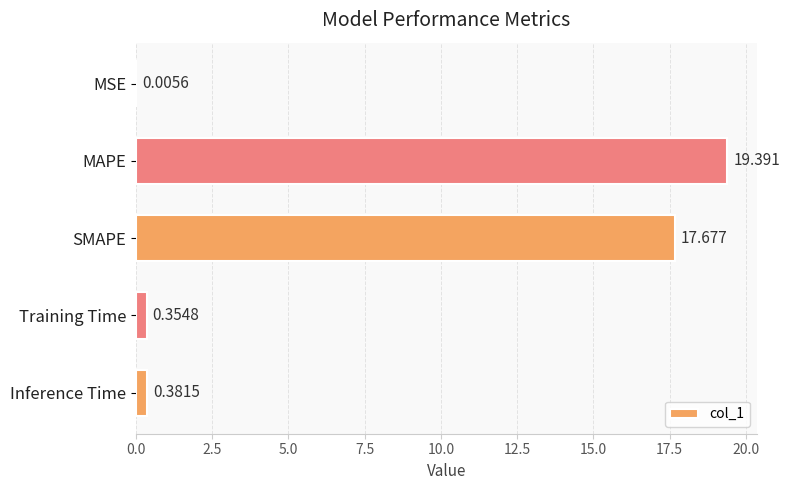

Where is the data nearest to the value 9?

Inference Time